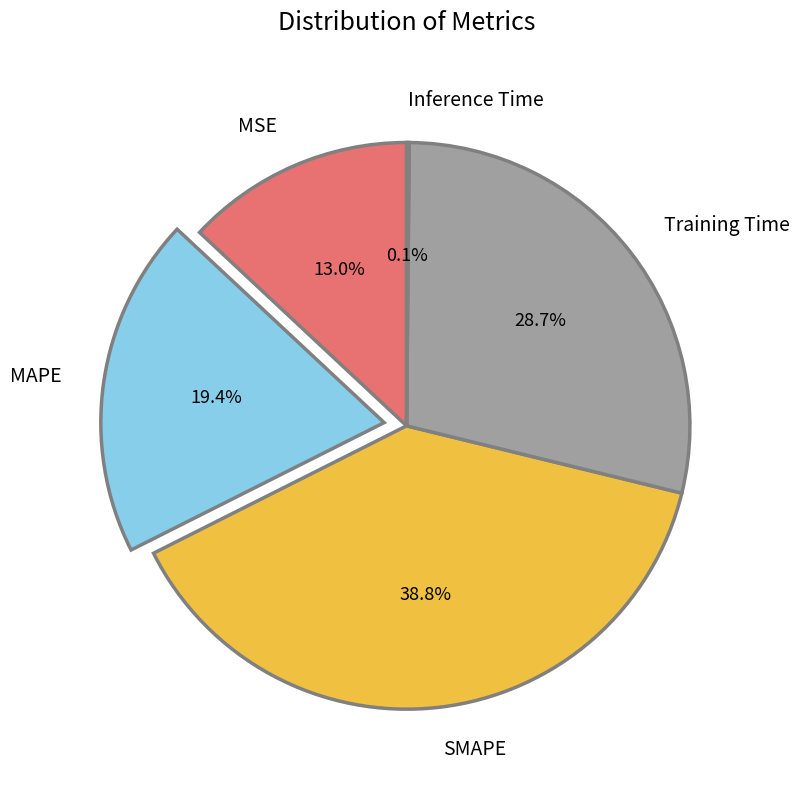

Approximately how many times larger is the value at MSE compared to Training Time?

0.5